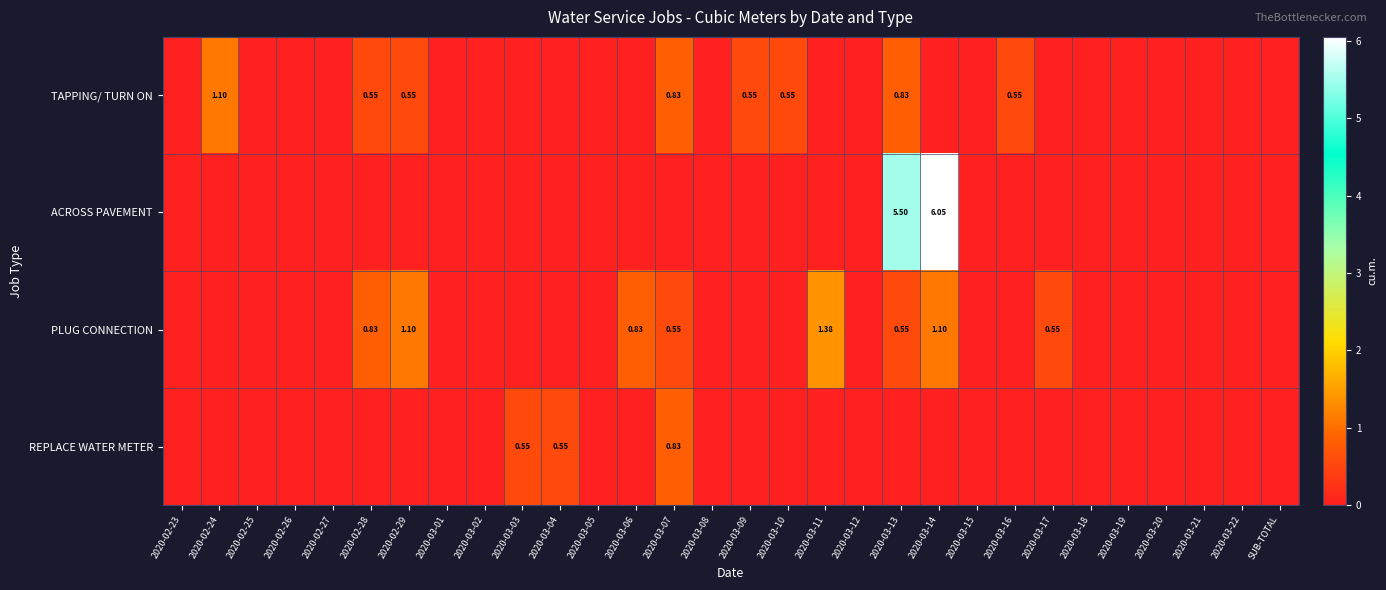

What is the sum of all PLUG CONNECTION values?

6.9